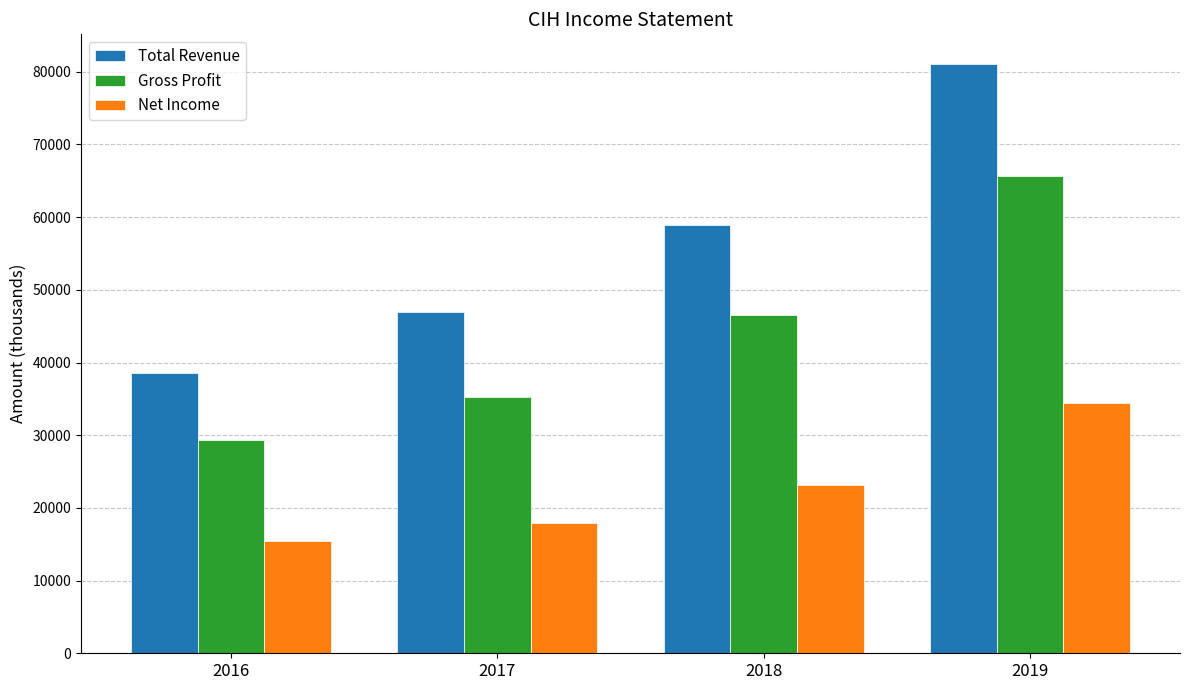

What is the value of the Gross Profit bar at the 4th from the left?

65700